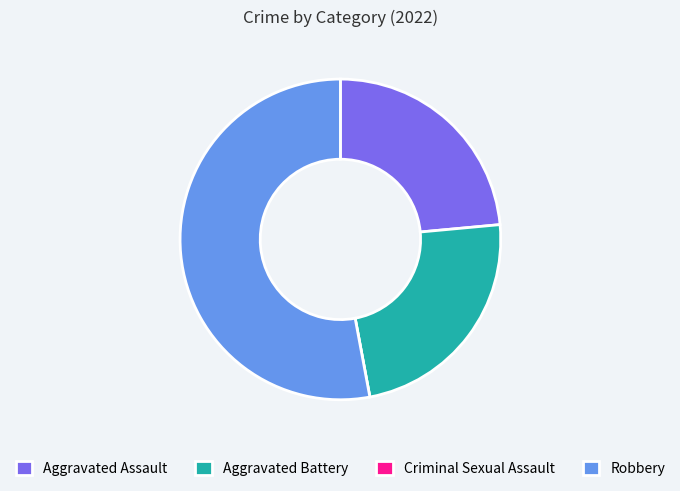

Which has a higher value, Aggravated Assault or Robbery?

Robbery